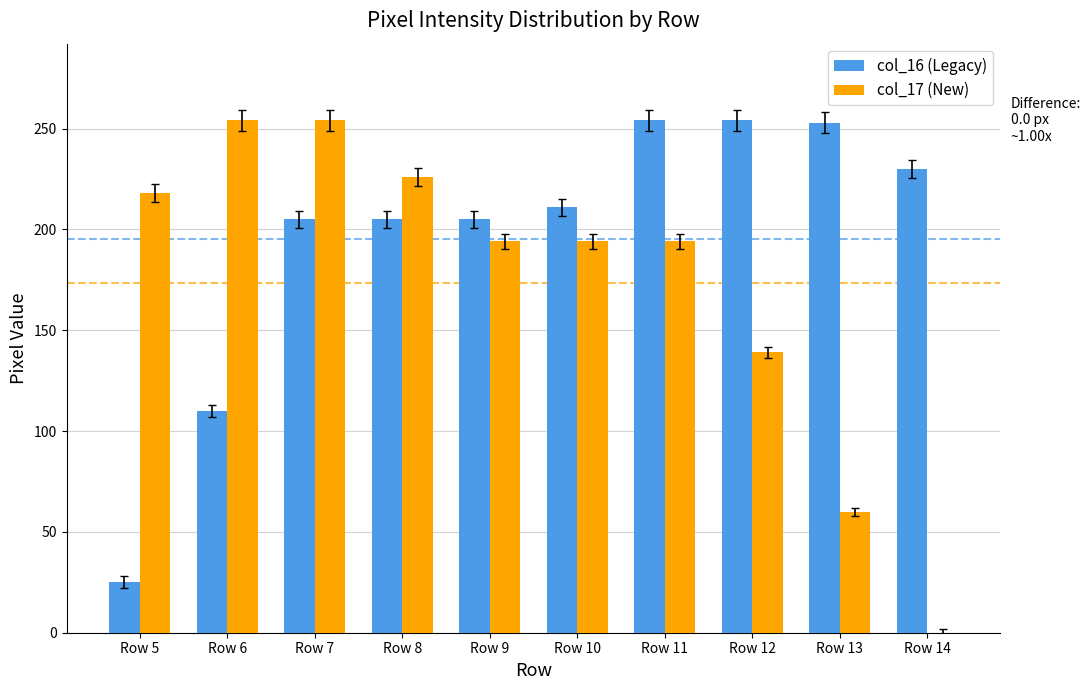

How many series are shown in this chart?

2